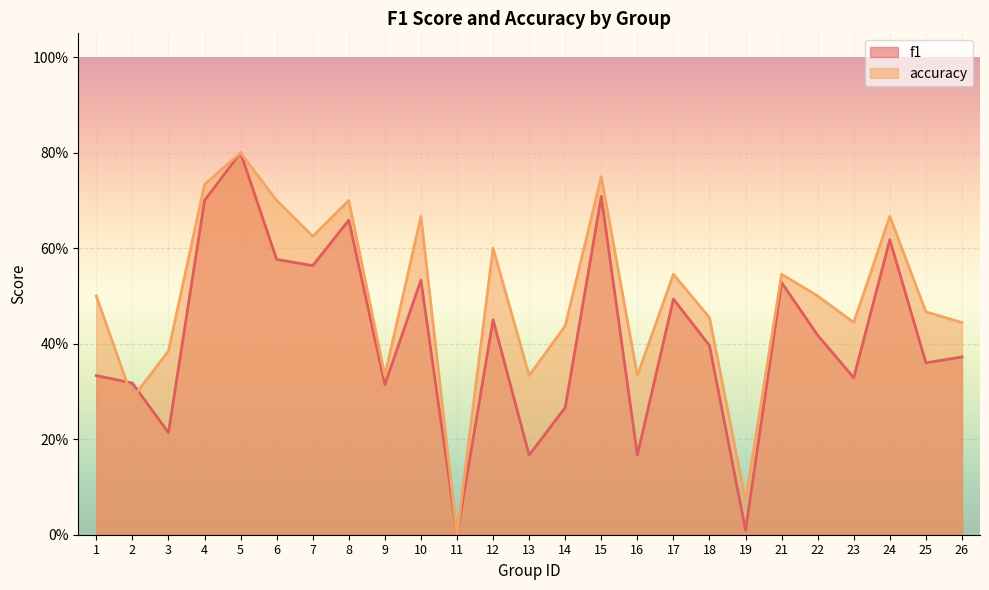

Reading left to right, what are all the values shown in this chart?

f1: 0.3	0.3	0.2	0.7	0.8	0.6	0.6	0.7	0.3	0.5	0.0	0.5	0.2	0.3	0.7	0.2	0.5	0.4	0.0	0.5	0.4	0.3	0.6	0.4	0.4
accuracy: 0.5	0.3	0.4	0.7	0.8	0.7	0.6	0.7	0.3	0.7	0.0	0.6	0.3	0.4	0.8	0.3	0.5	0.5	0.1	0.5	0.5	0.4	0.7	0.5	0.4